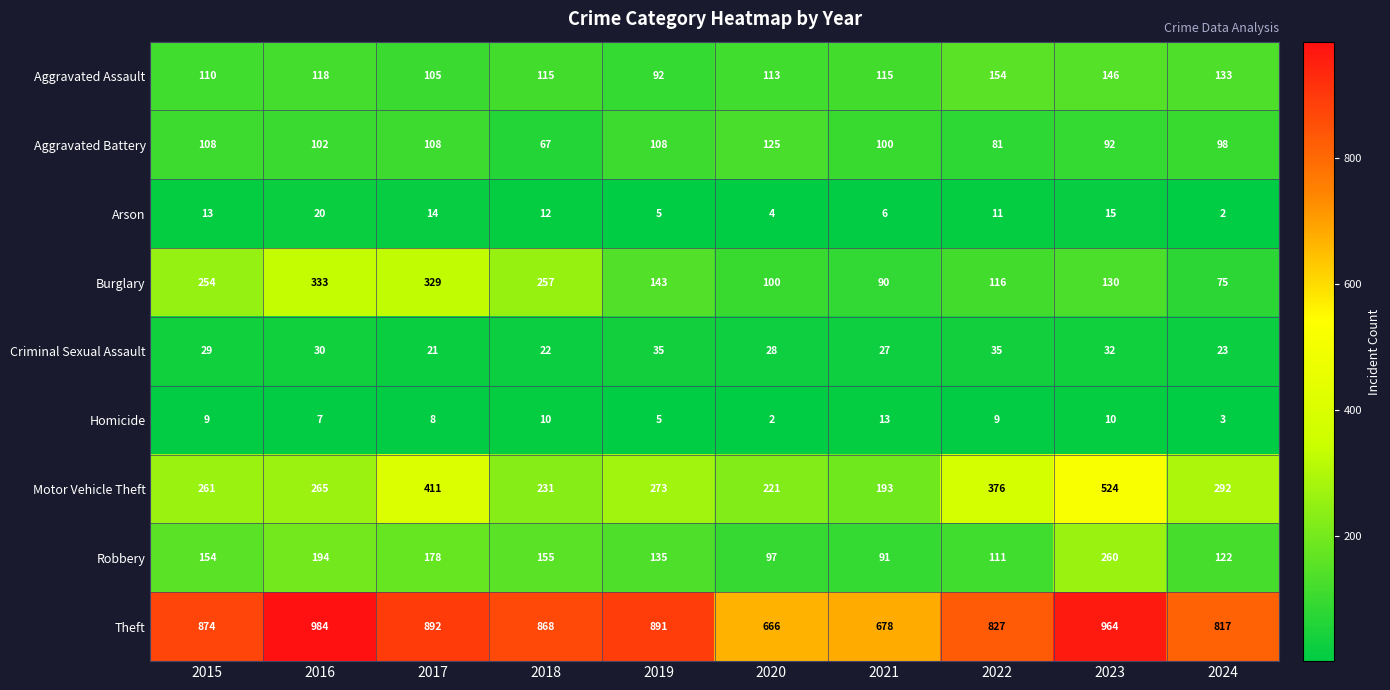

At which label is Theft closest to 825?

2022